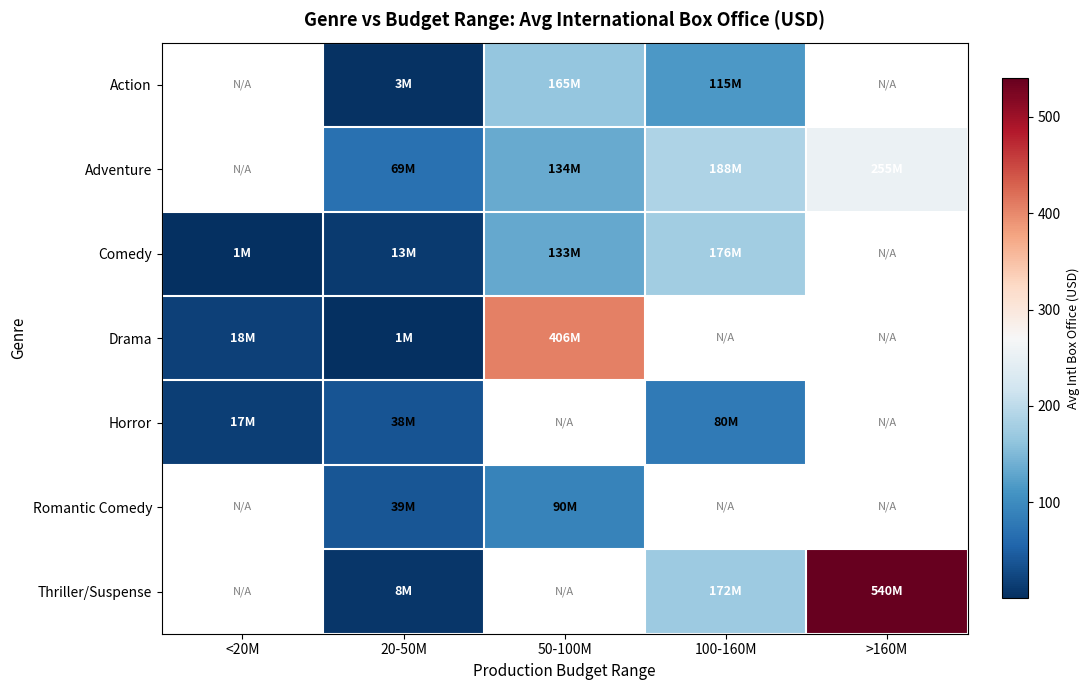

True or false: Drama has a value of 3.6 at <20M.

False